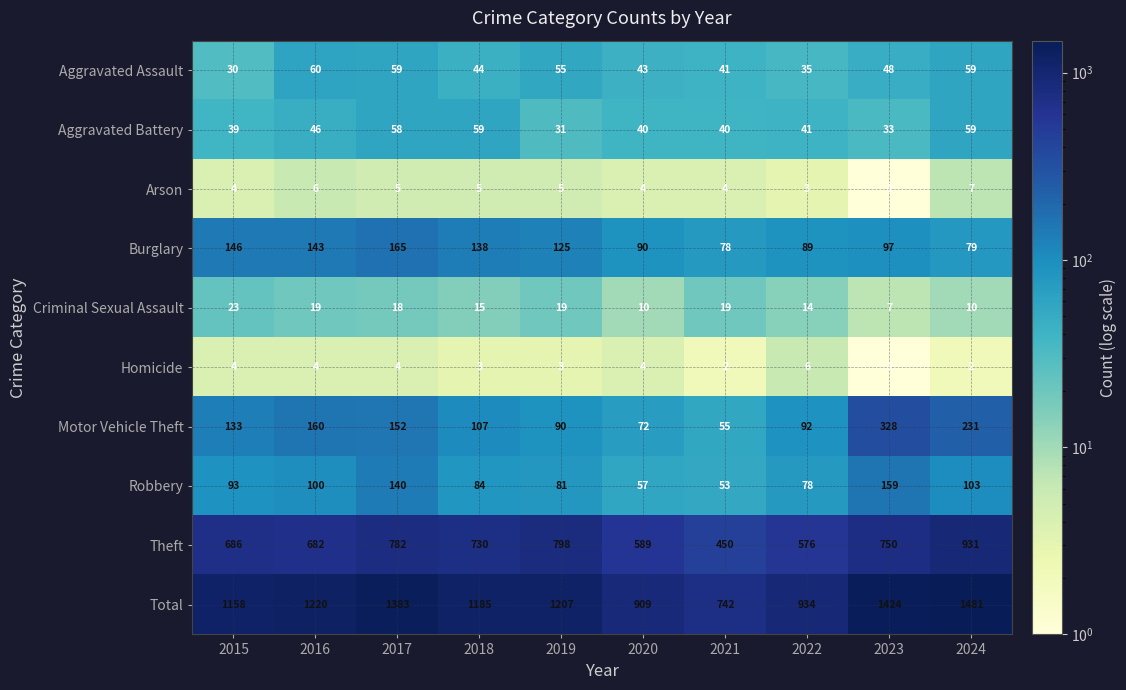

Which category has the highest value across all series?

2024